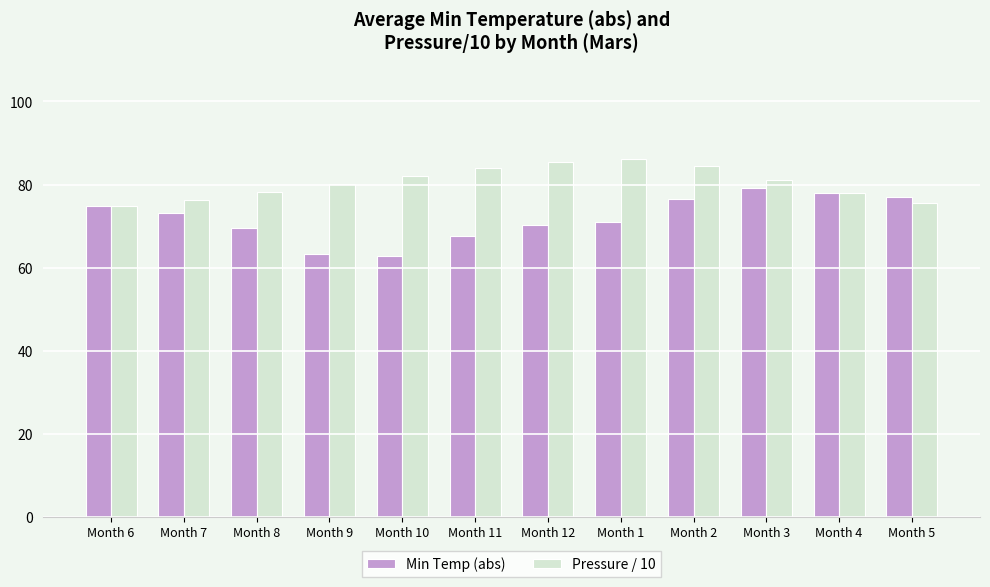

What is the average value of the Min Temp (abs) series?

71.9